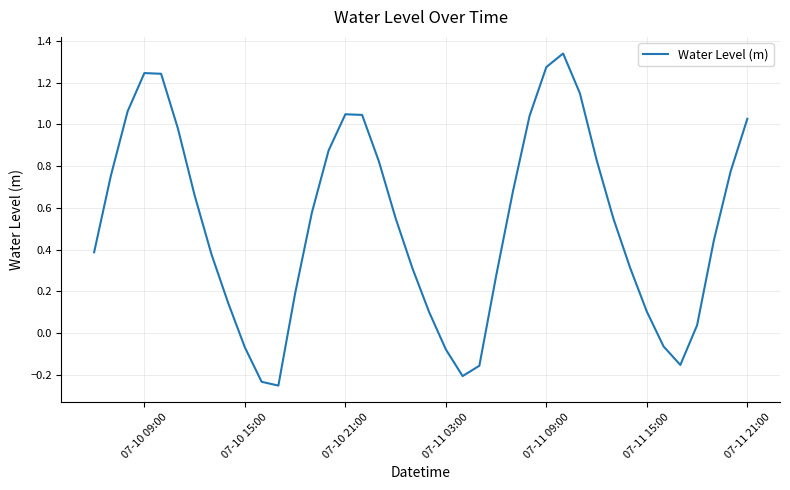

Is this an area chart (filled region under the line)?

No